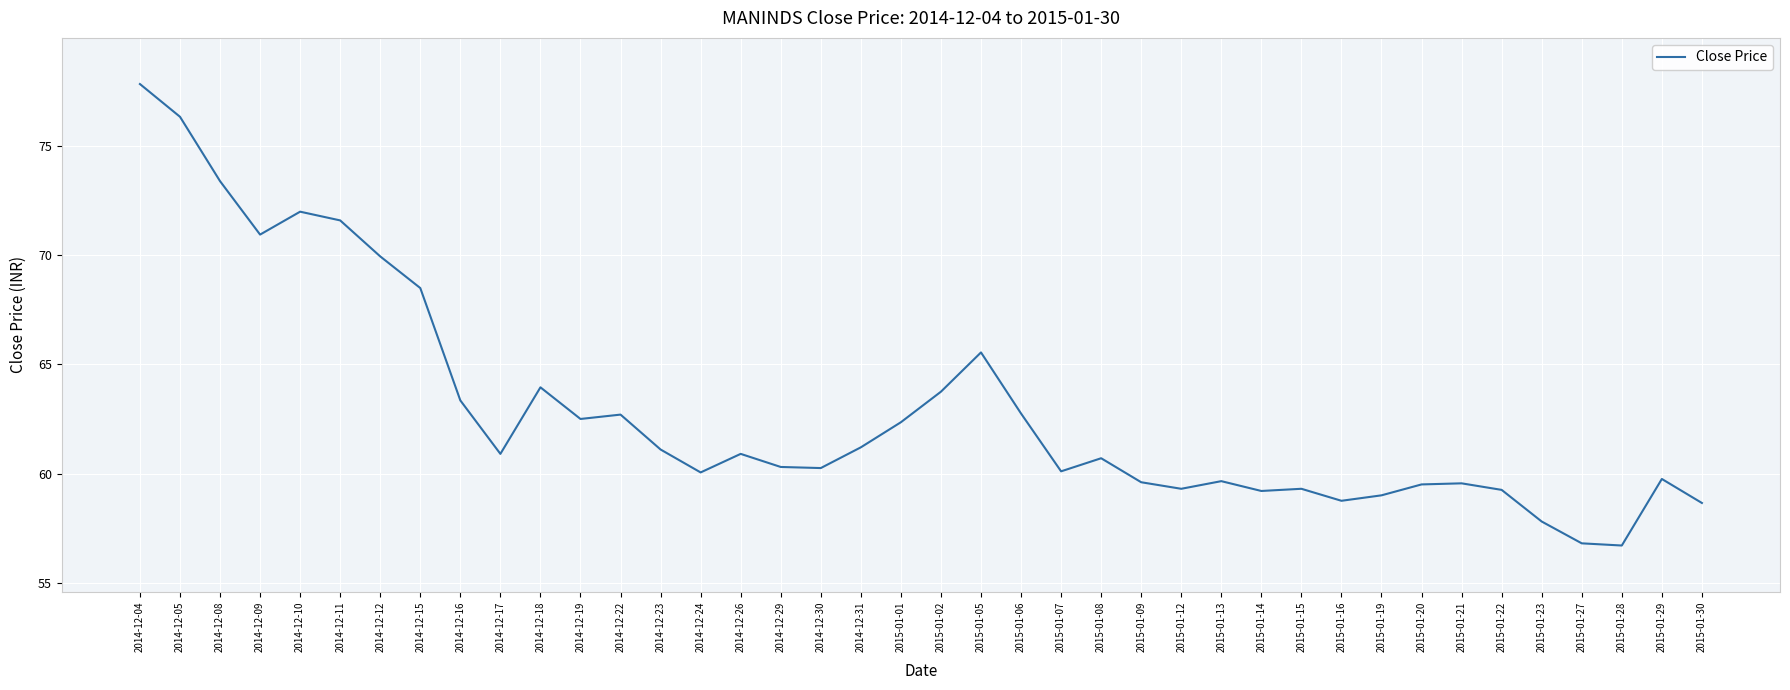

The value at 2014-12-15 is 93.6. True or false?

False